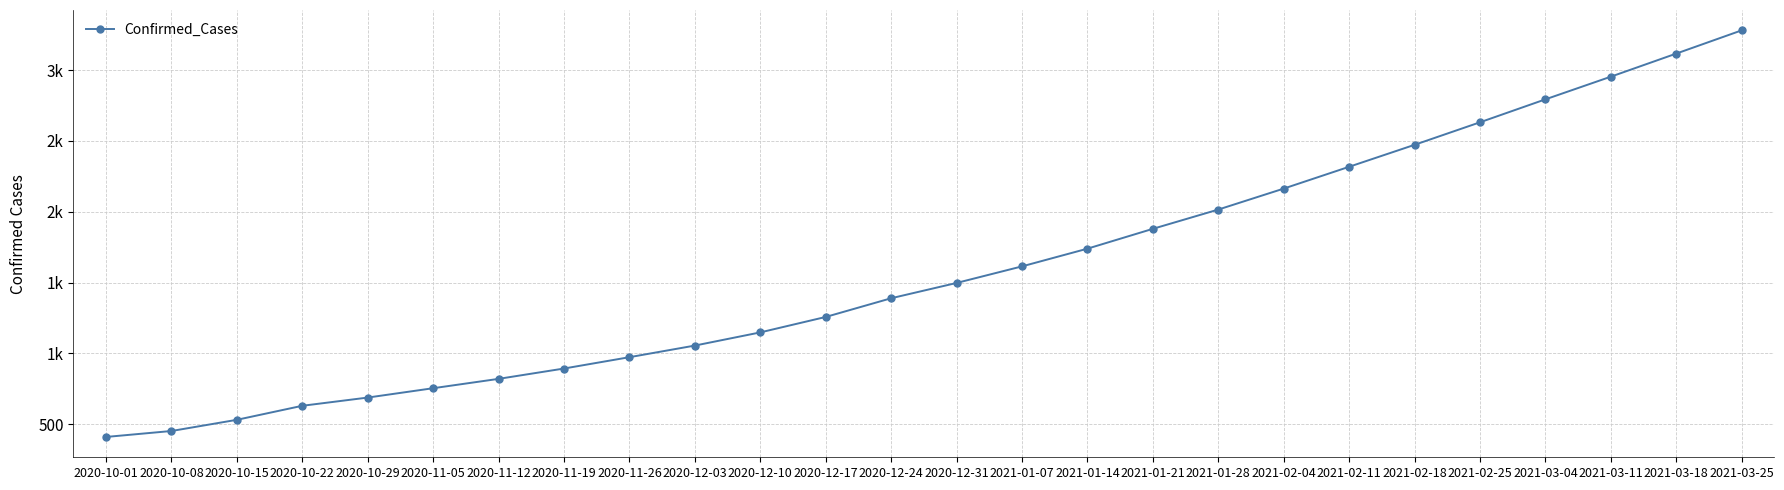

True or false: the data has more than 1 interior local peaks.

False